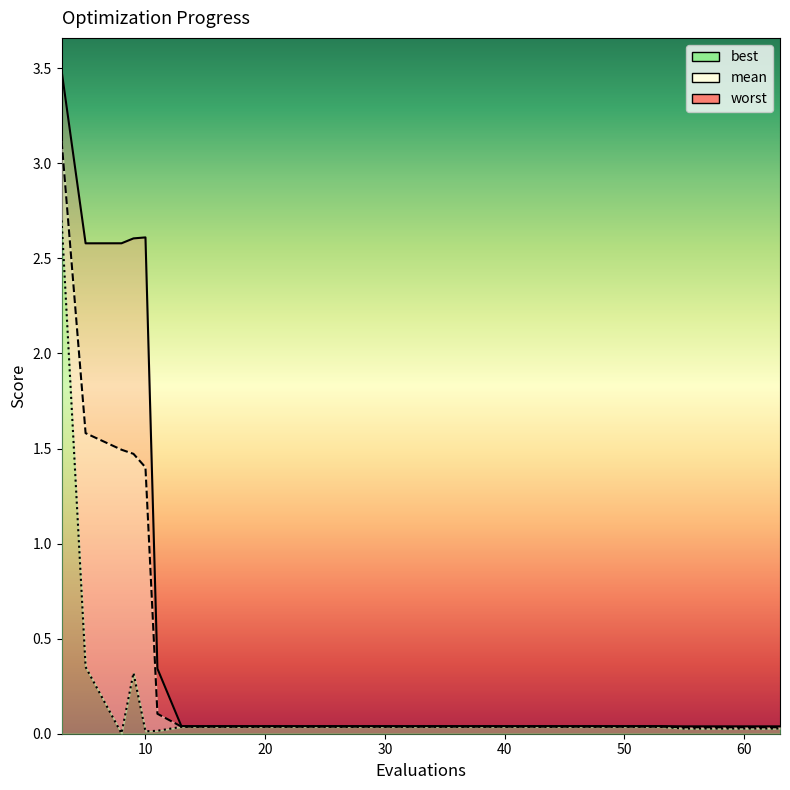

Does the chart display data point markers on the line(s)?

No